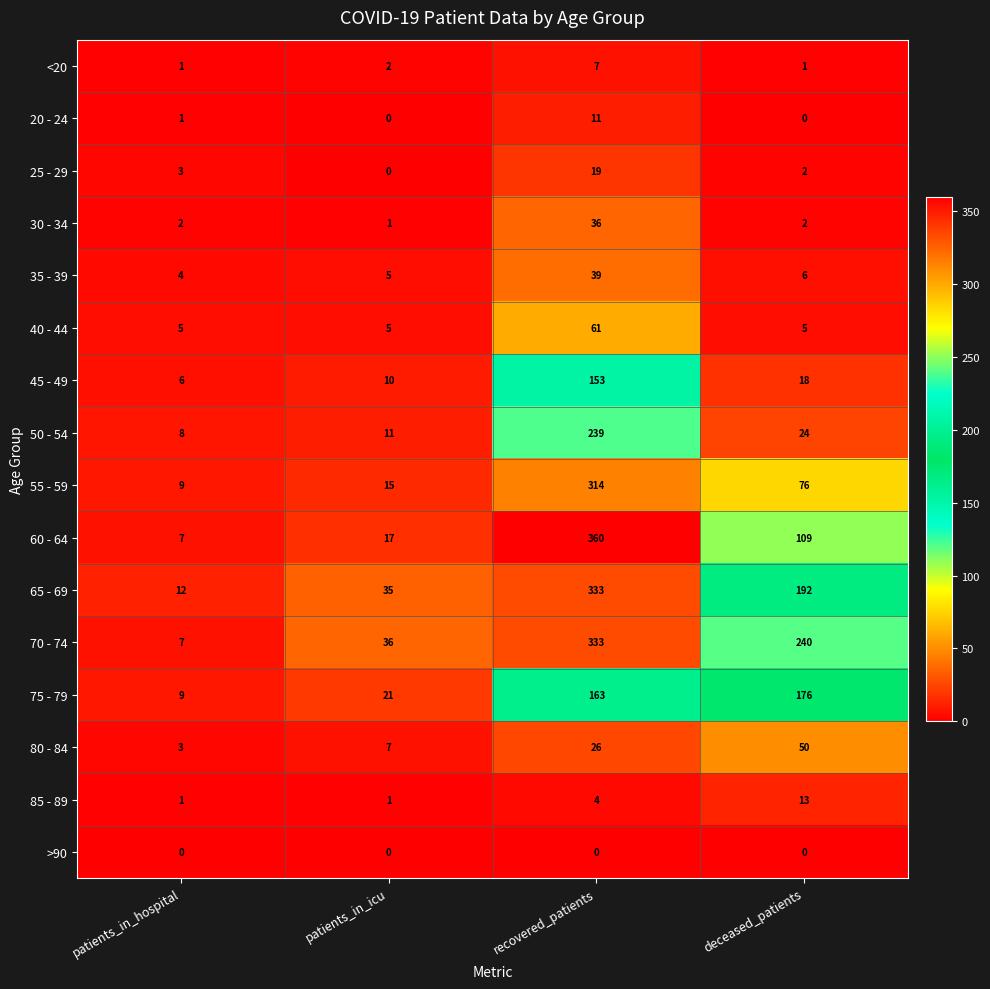

Which series has the largest total across all categories?

70 - 74